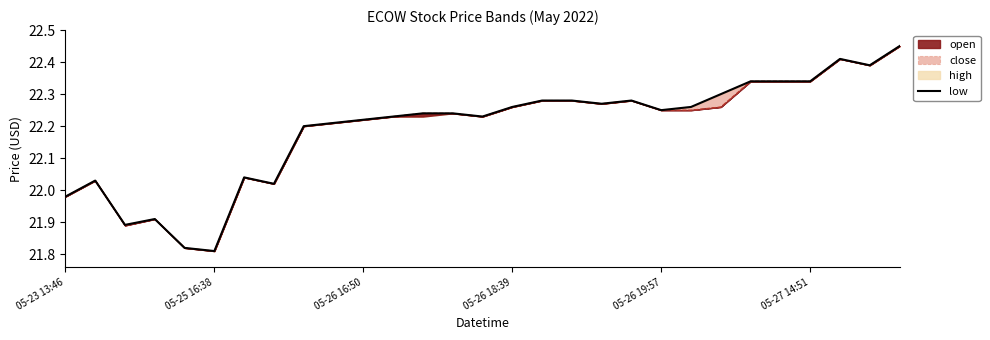

The value at 18 is 14.4. True or false?

False